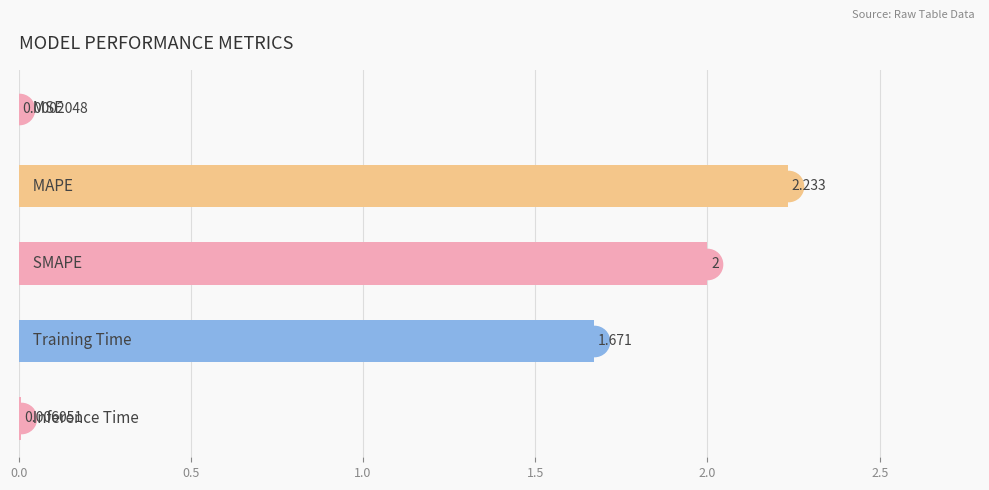

Count the number of data series in this chart.

1